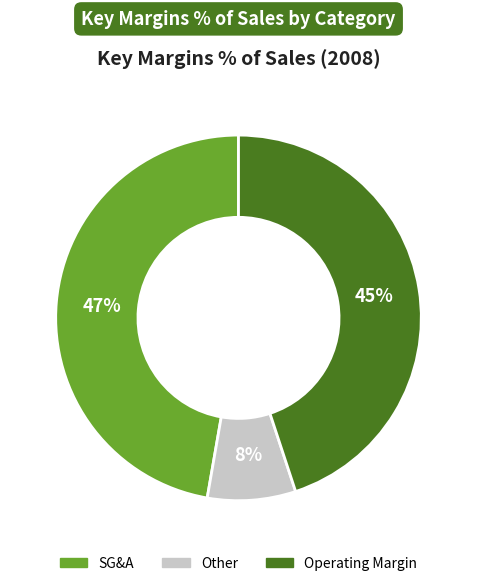

What is the largest slice in the pie chart?

SG&A